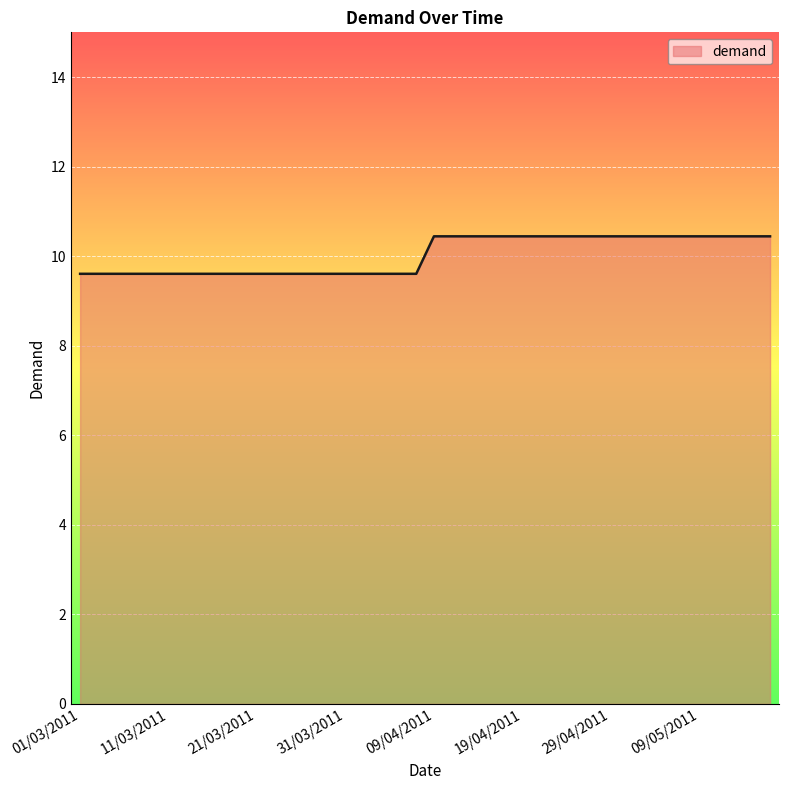

Reading left to right, extract all data points from this chart.

9.6	9.6	9.6	9.6	9.6	9.6	9.6	9.6	9.6	9.6	9.6	9.6	9.6	9.6	9.6	9.6	9.6	9.6	9.6	9.6	10.4	10.4	10.4	10.4	10.4	10.4	10.4	10.4	10.4	10.4	10.4	10.4	10.4	10.4	10.4	10.4	10.4	10.4	10.4	10.4